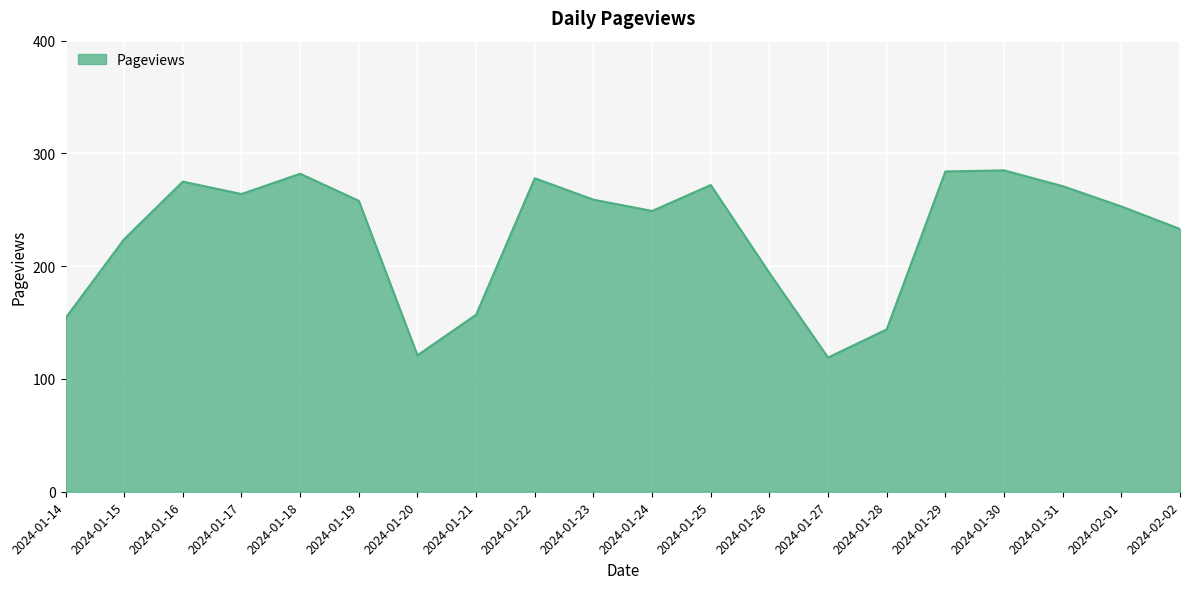

At which label is the value closest to 202?

2024-01-26